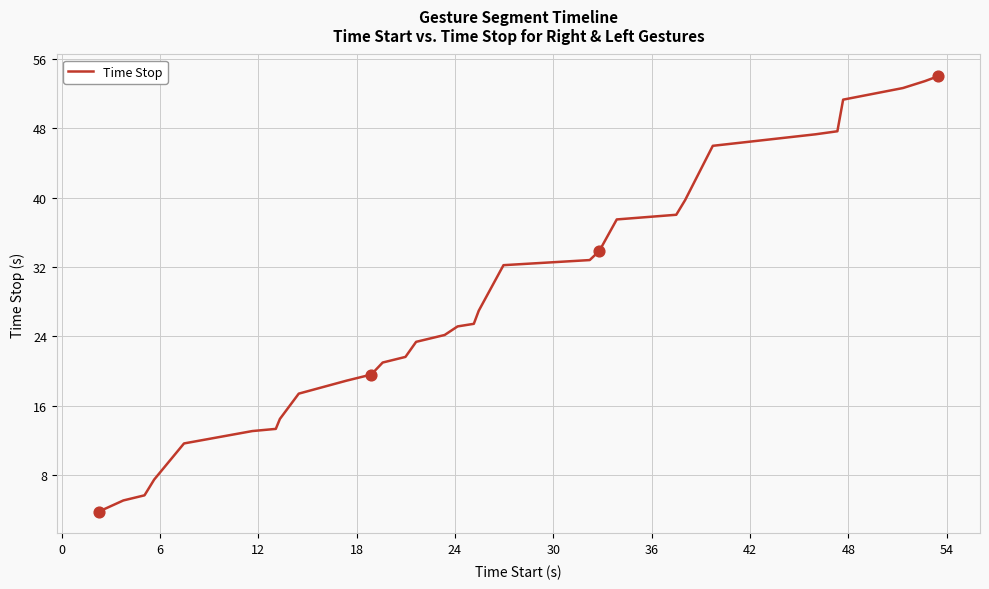

What is the difference between the maximum and minimum values?

50.3